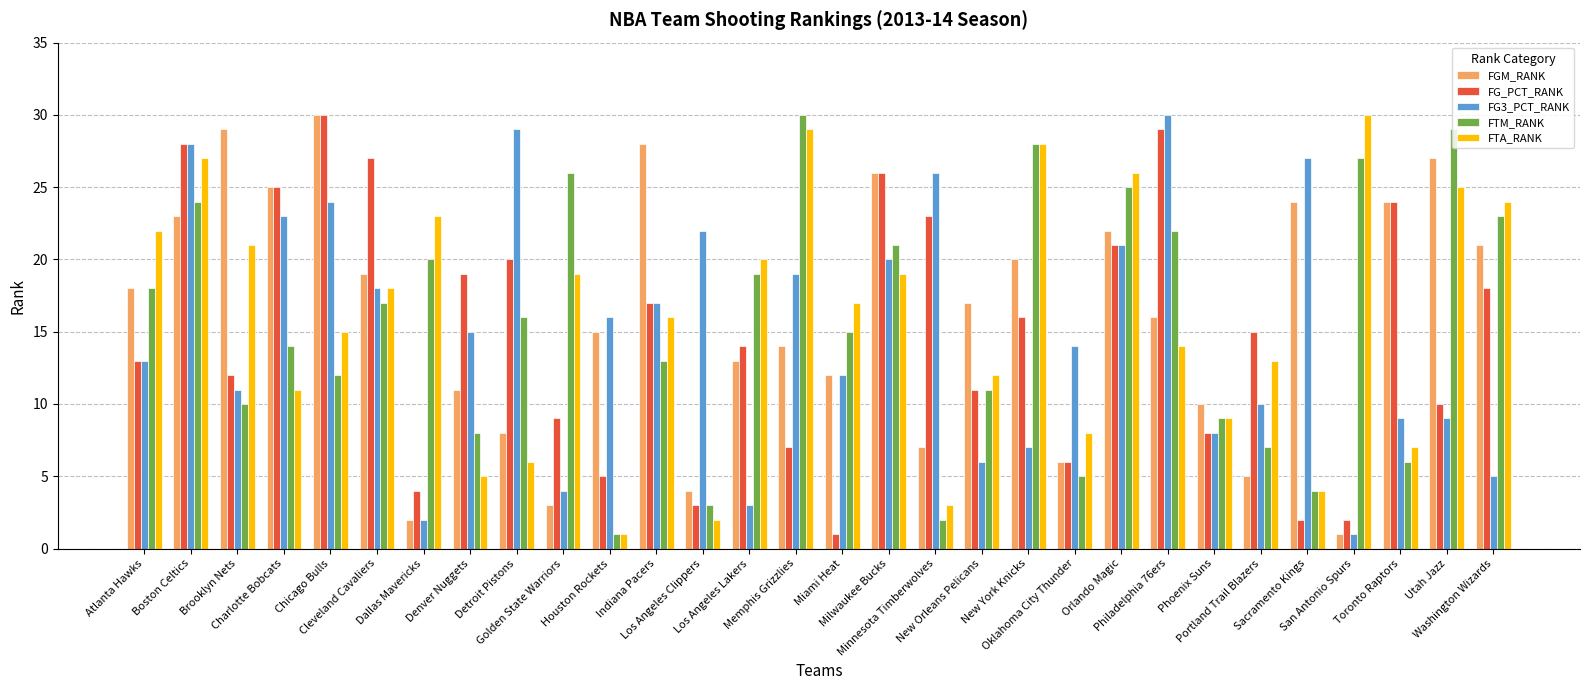

What is the difference between the FGM_RANK values at Indiana Pacers and Boston Celtics?

5